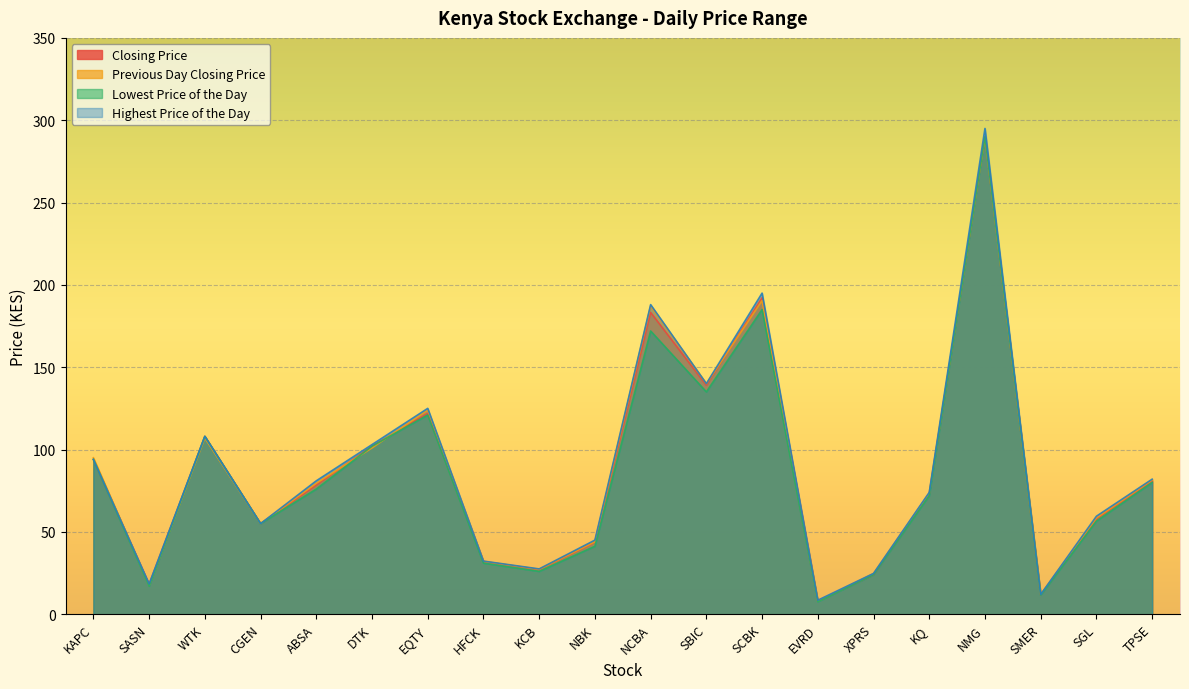

What is the label of the 20th point from the left?

TPSE